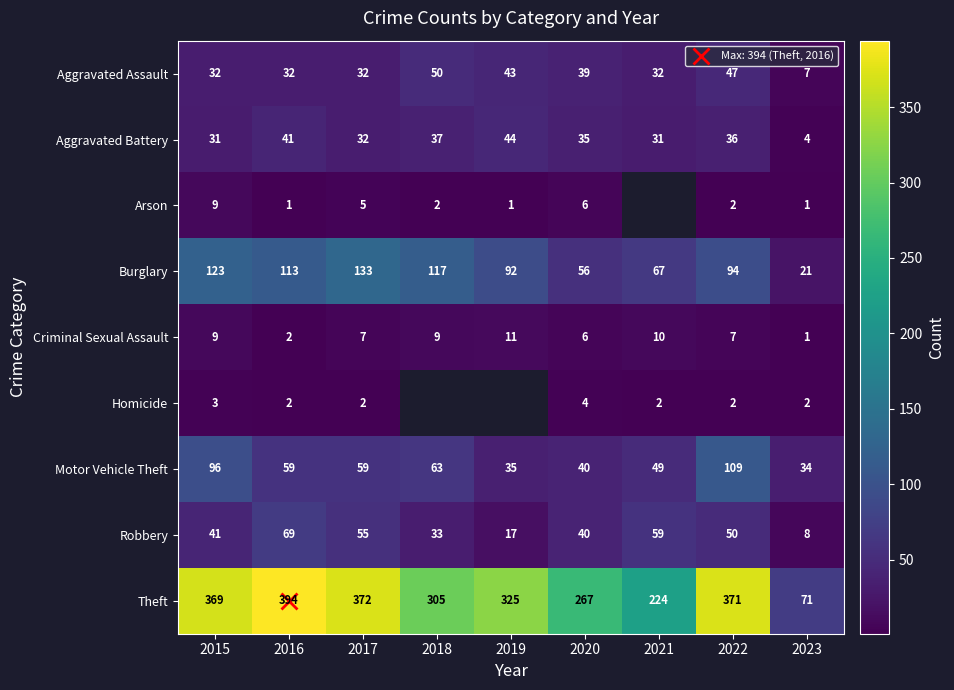

What is the total value across all series at 2015?

713.0